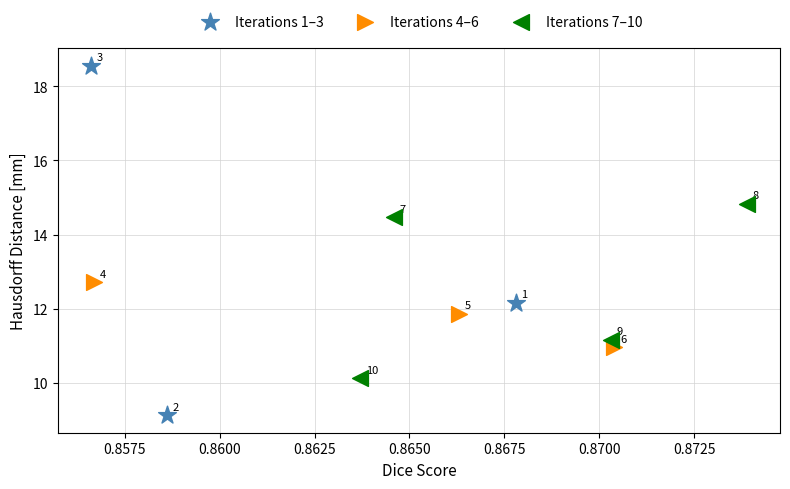

Which series reaches the maximum Y coordinate?

Iterations 1–3